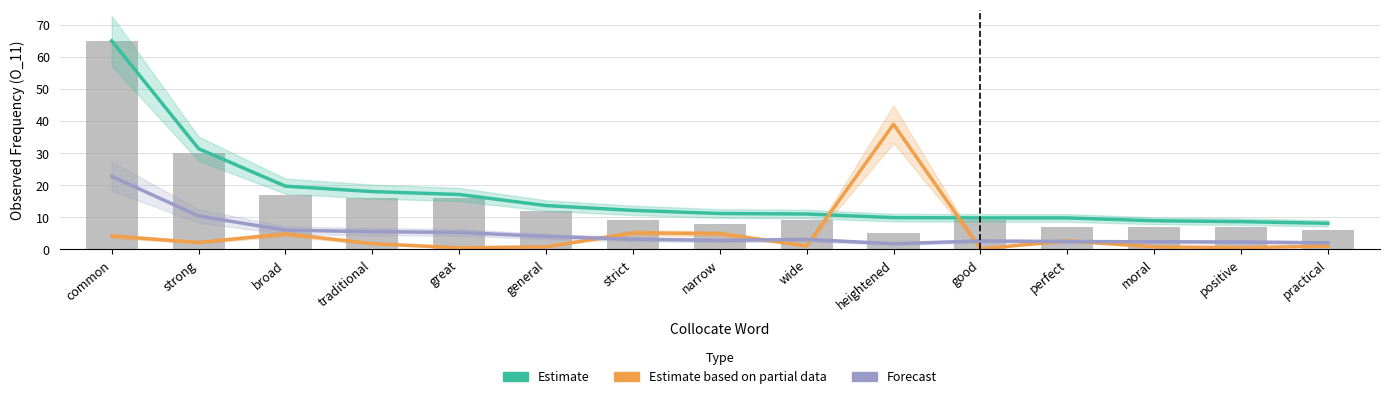

What is the difference between the Forecast (DeltaP2 scaled) values at good and perfect?

0.2